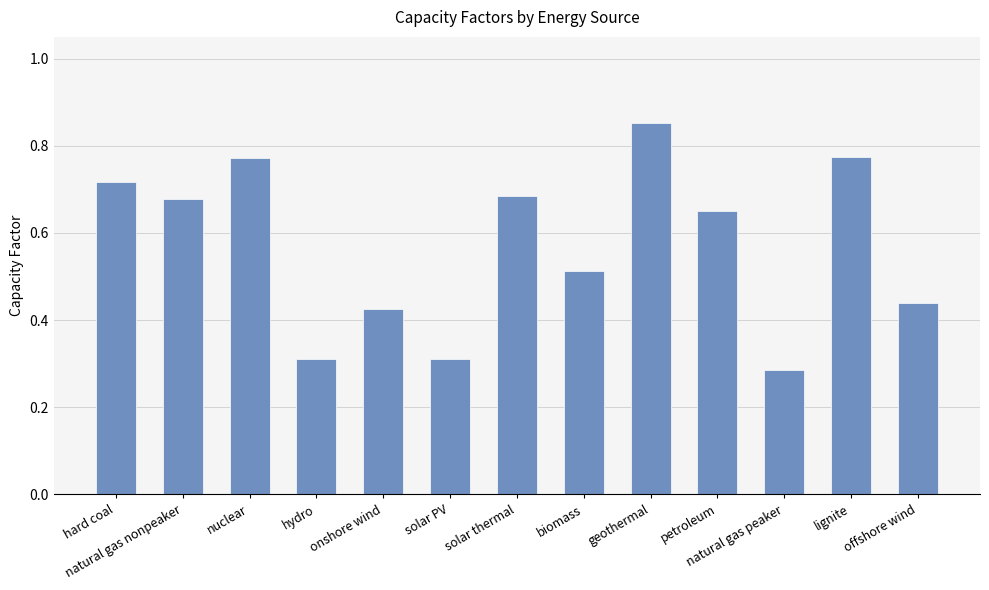

Which label corresponds to the largest value in the chart?

geothermal